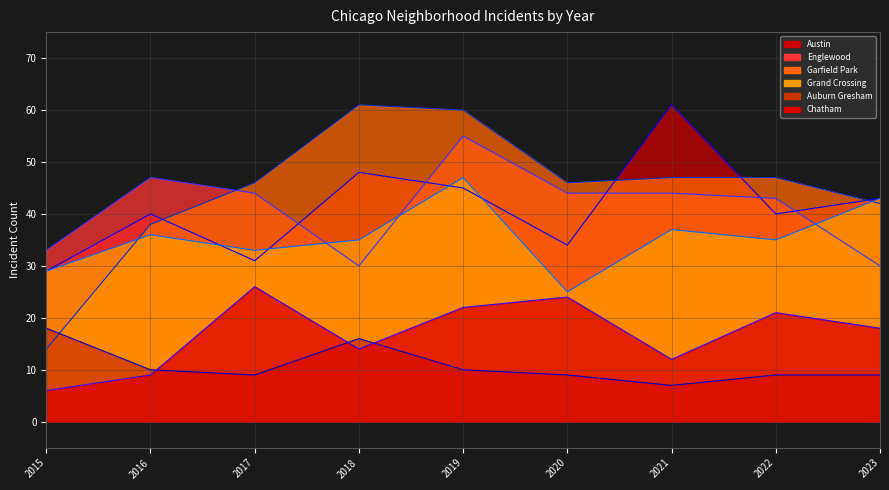

What is the difference between the maximum and minimum values in the Englewood line series?

25